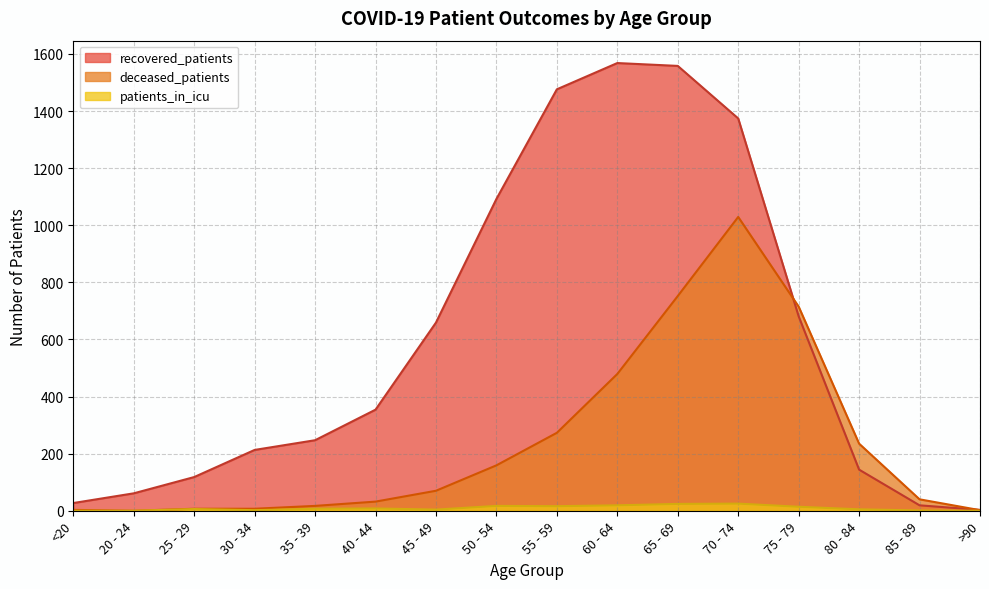

What is the difference between the patients_in_icu values at 85 - 89 and 20 - 24?

1